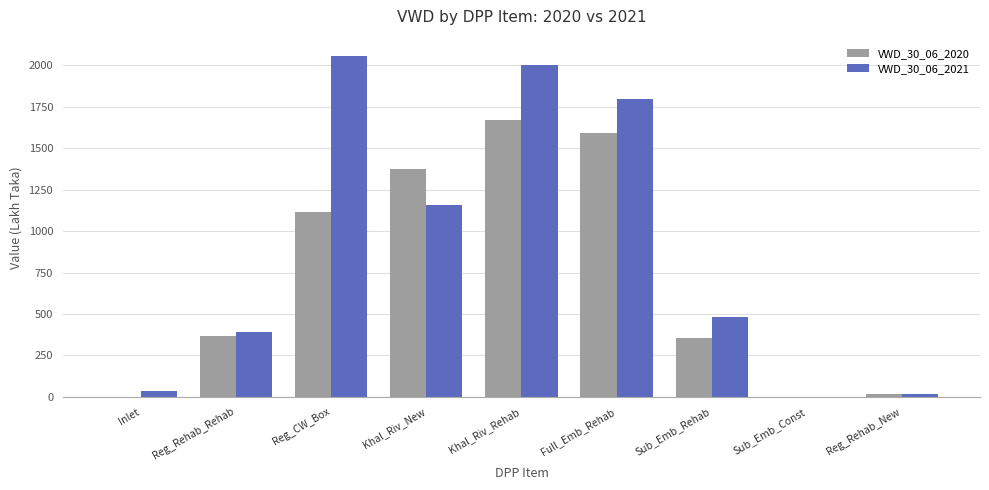

What is the greatest value displayed?

2057.2